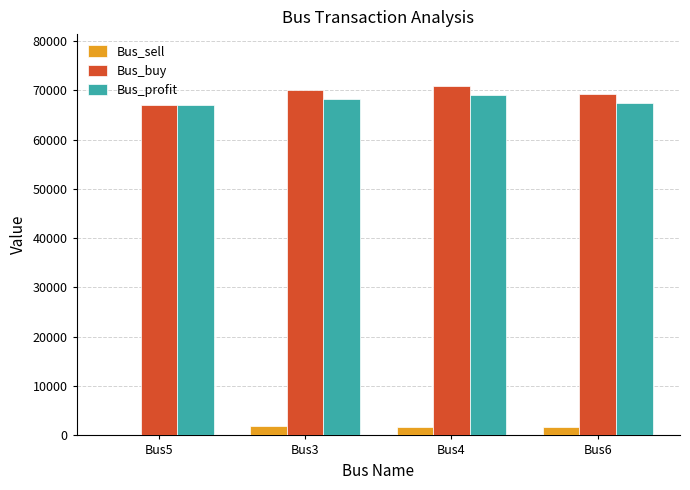

What is the greatest value displayed?

70766.9